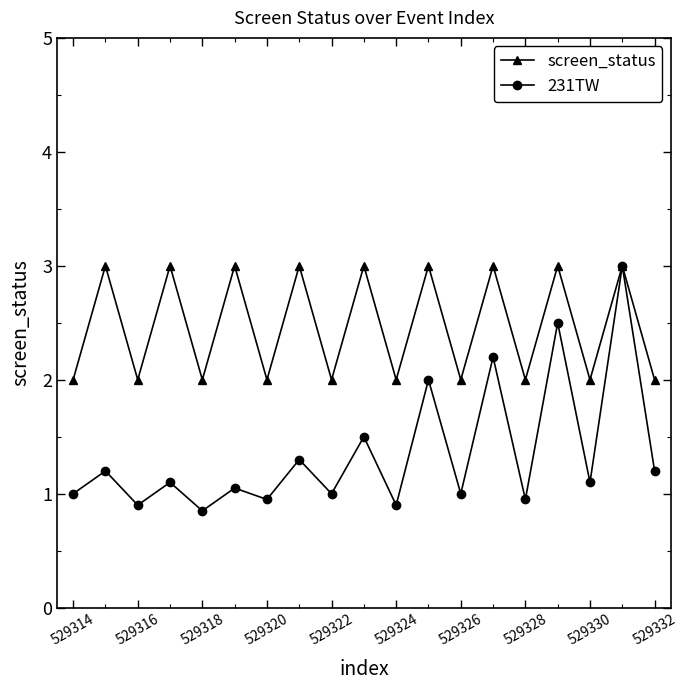

What is the maximum value for screen_status?

3.0